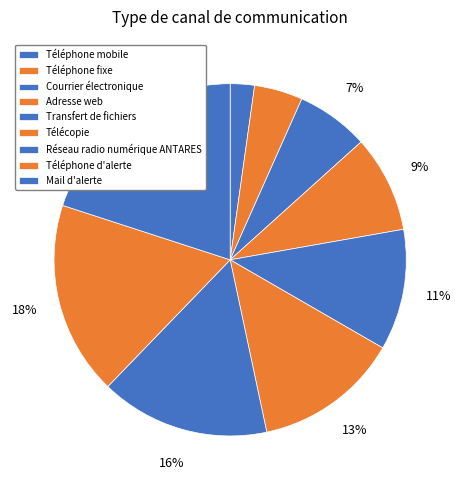

To the nearest percent, what is the combined percentage of Téléphone d'alerte and Courrier électronique?

24%